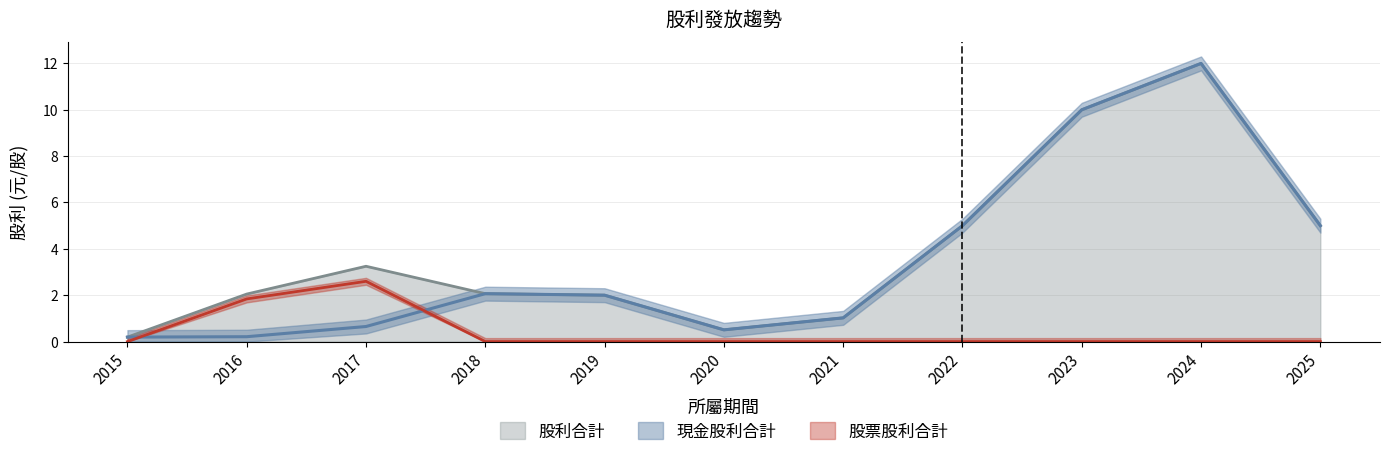

True or false: 股利合計 and 股票股利合計 intersect in this chart.

False